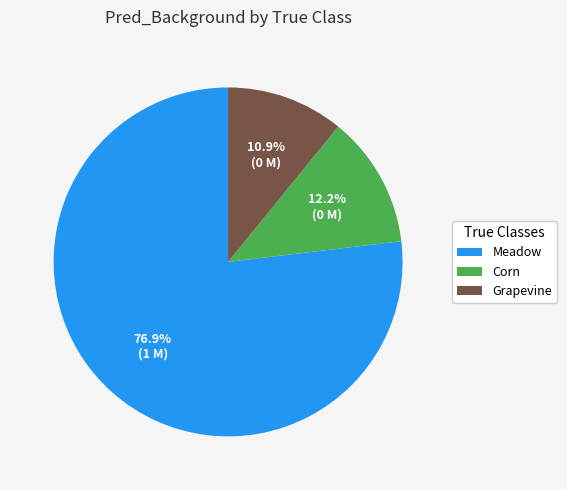

Rank the categories by value from highest to lowest.

Meadow, Corn, Grapevine